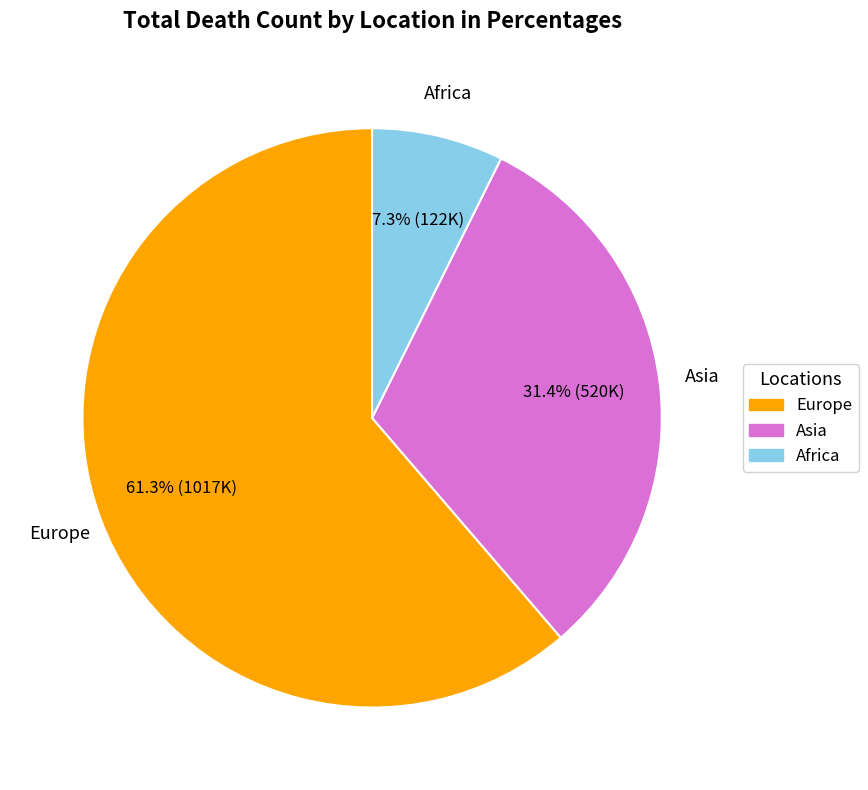

To the nearest percent, what percentage of the pie is Asia?

31%